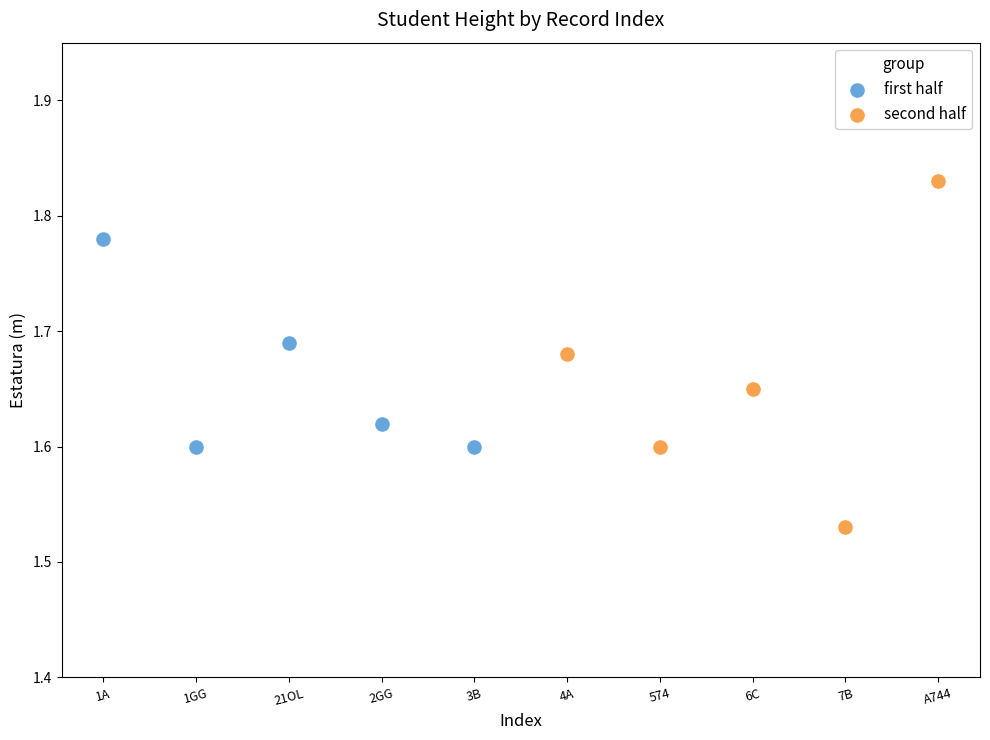

Which series reaches the maximum Y coordinate?

second half